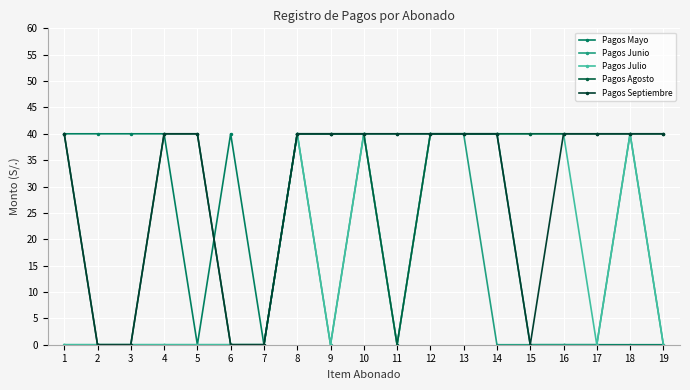

How many Pagos Junio values are between 0 and 40?

19